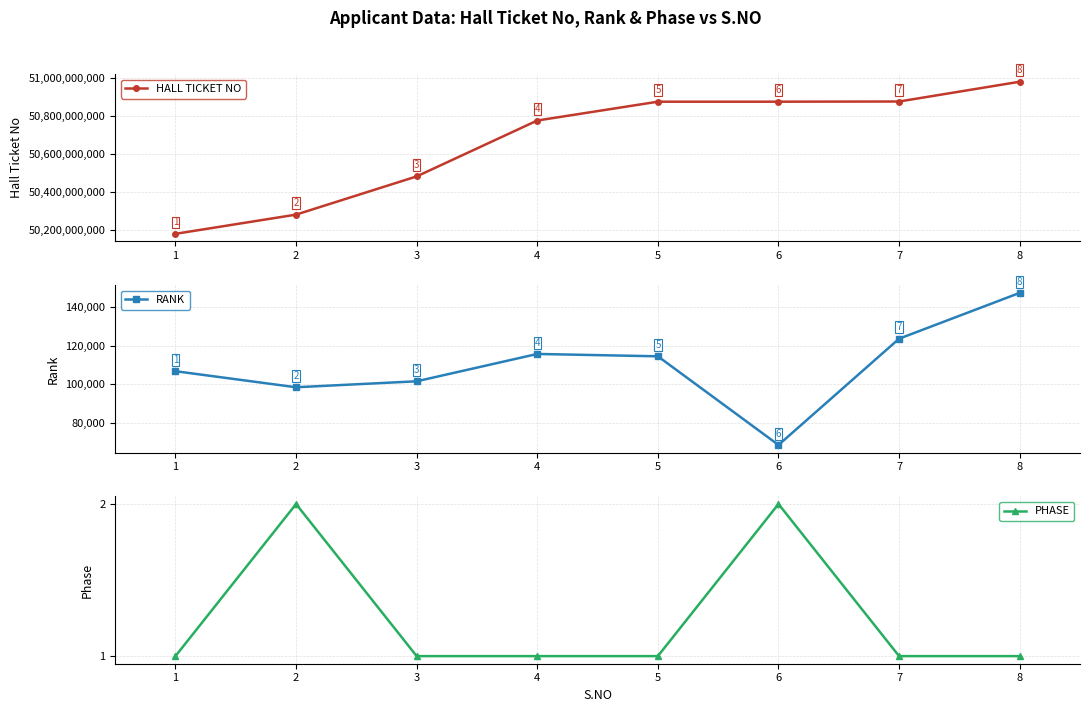

True or false: RANK and HALL TICKET NO intersect in this chart.

False